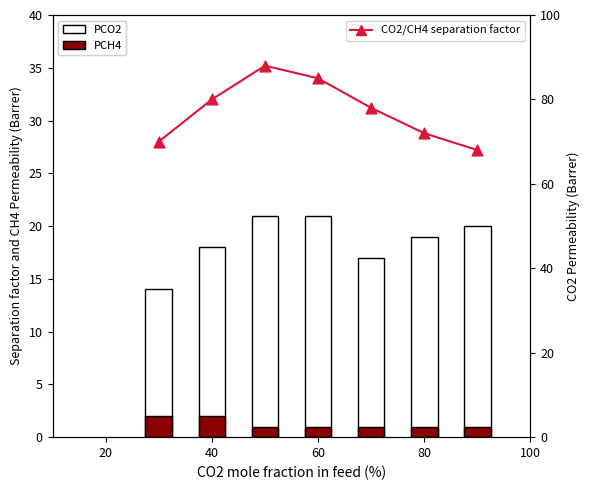

Which series reaches the minimum Y coordinate?

PCH4